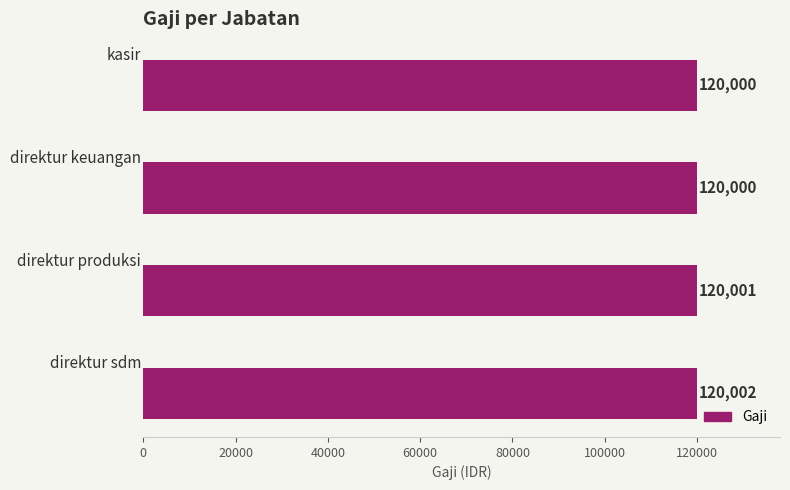

What is the sum of all values?

480003